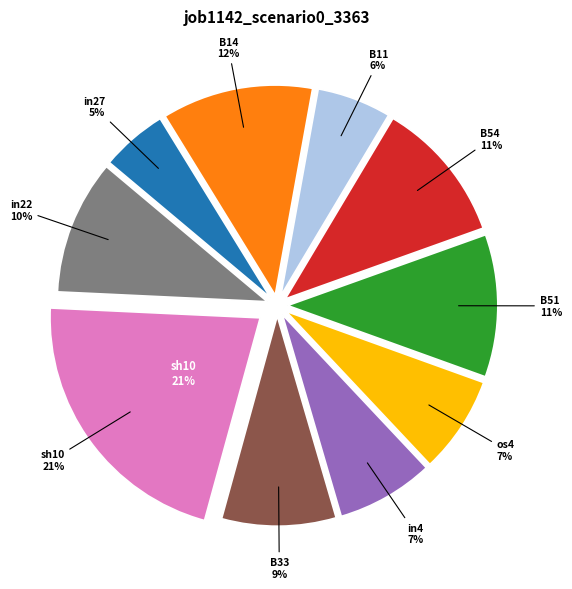

To the nearest percent, what is the average slice percentage?

10%